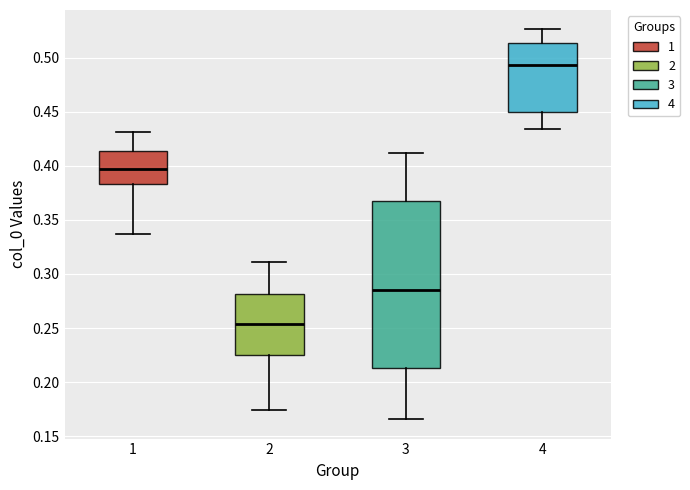

Which box's median line is the lowest?

2